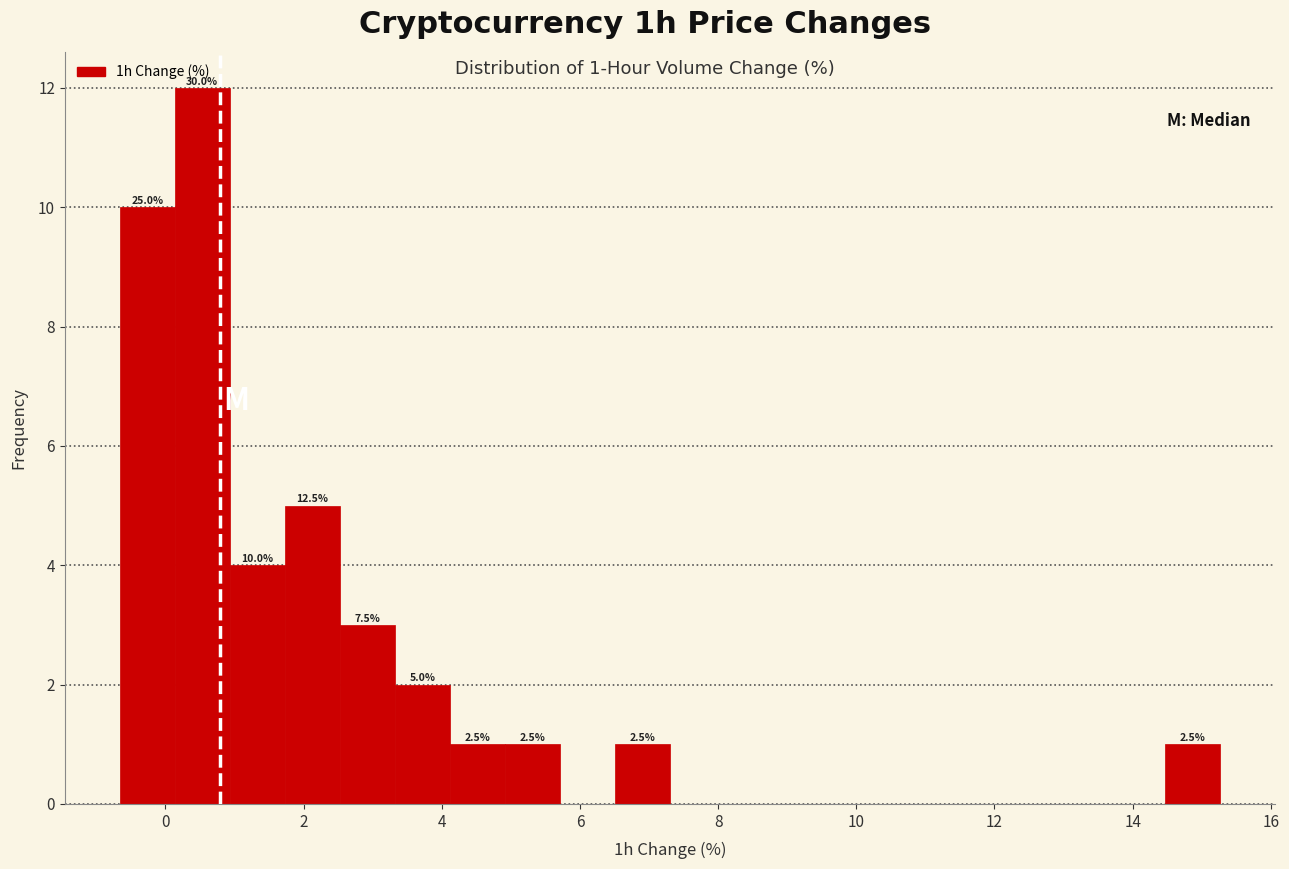

Read against the x-axis, roughly where is the centre of the tallest bar?

0.6